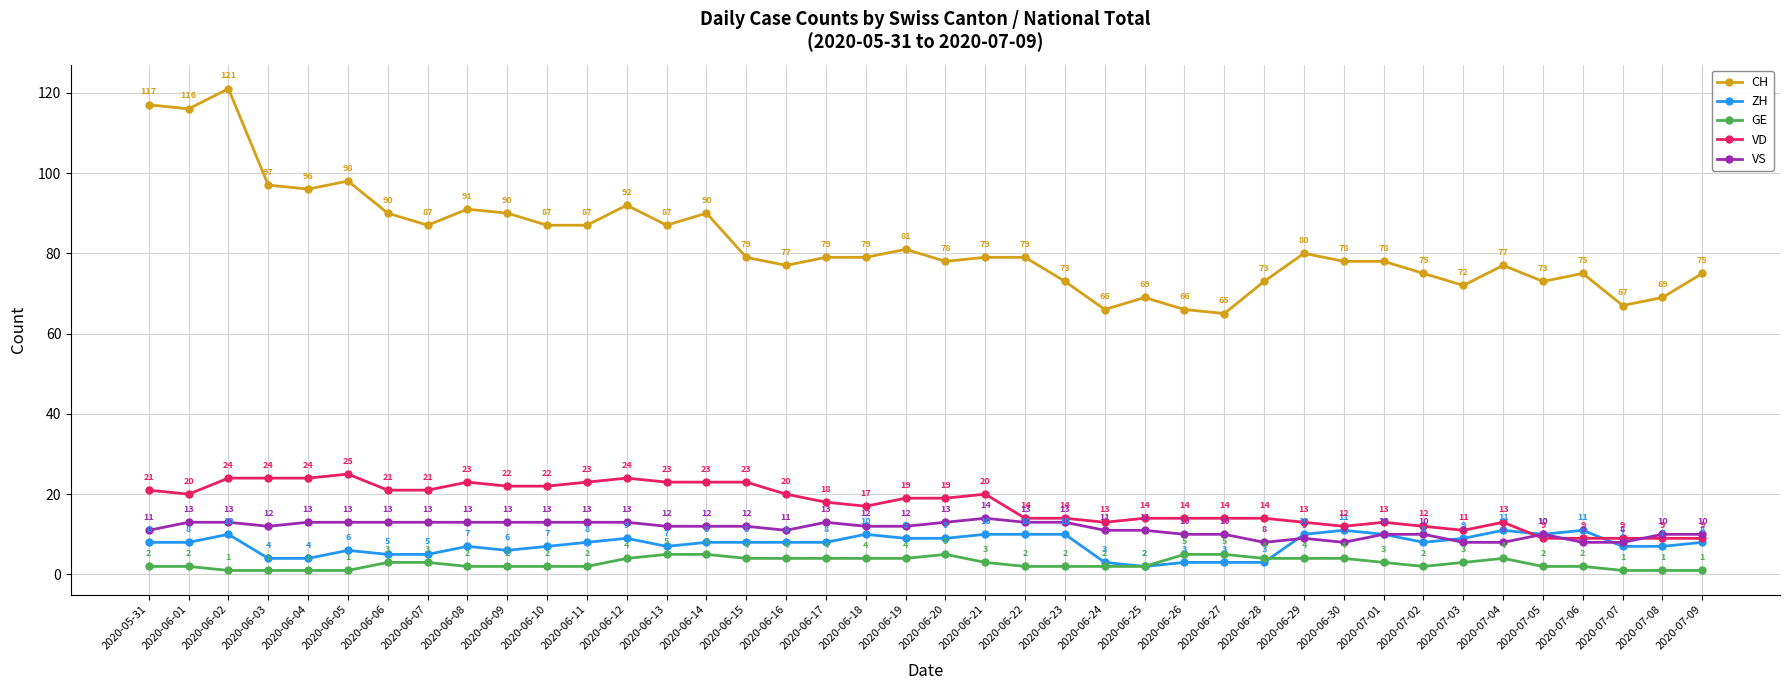

Is this an area chart (filled region under the line)?

No